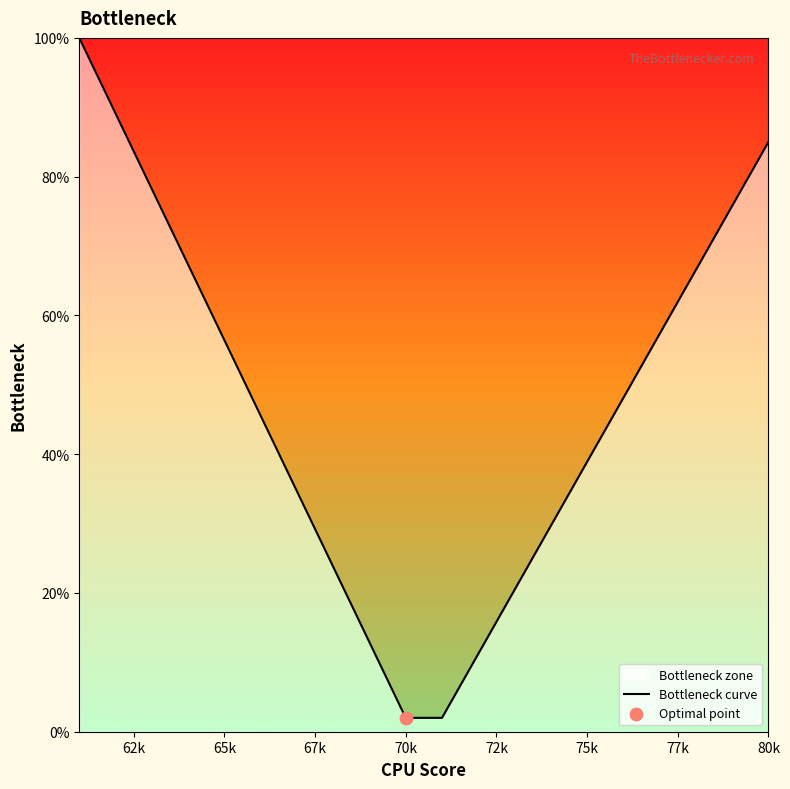

What is the difference between the maximum and minimum values?

98.0